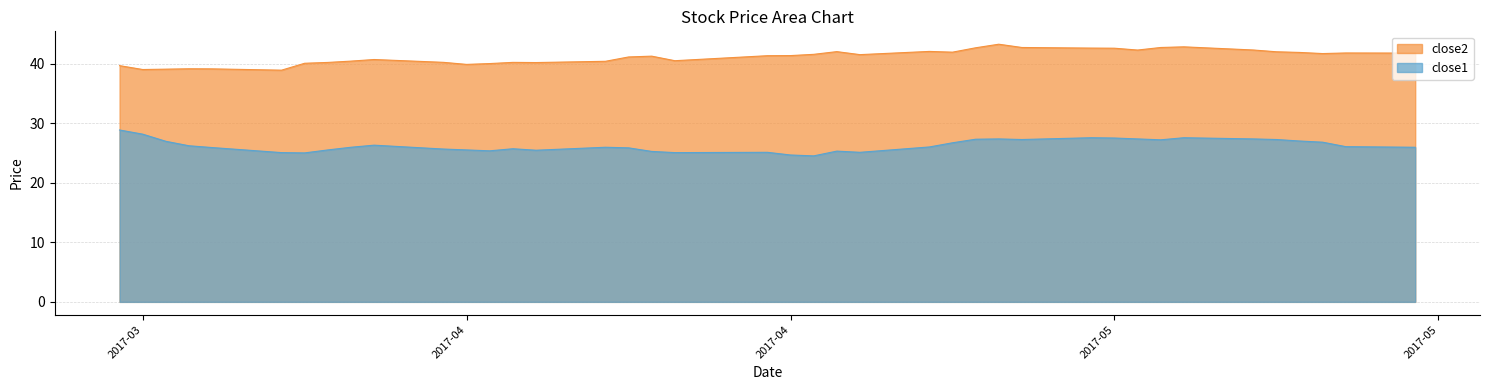

Is the value of close1 at 2017-05-11 greater than the value of close2 at 2017-05-05?

No